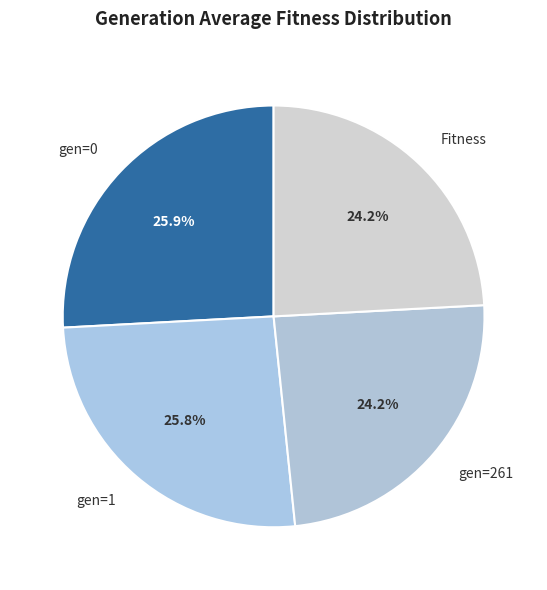

Is there any slice that represents more than half of the pie?

No